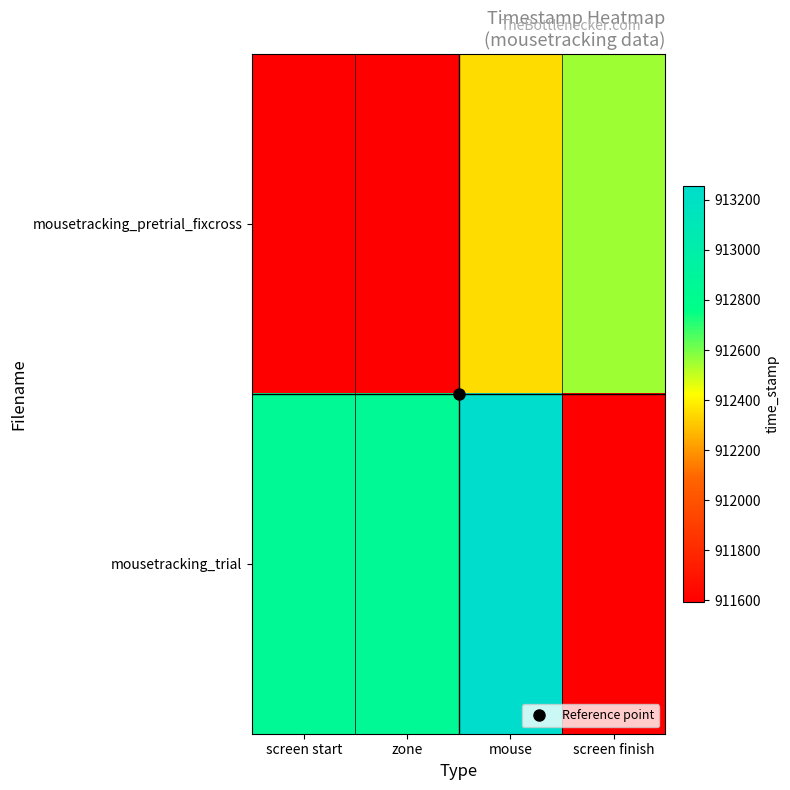

How many distinct data groups are displayed?

2